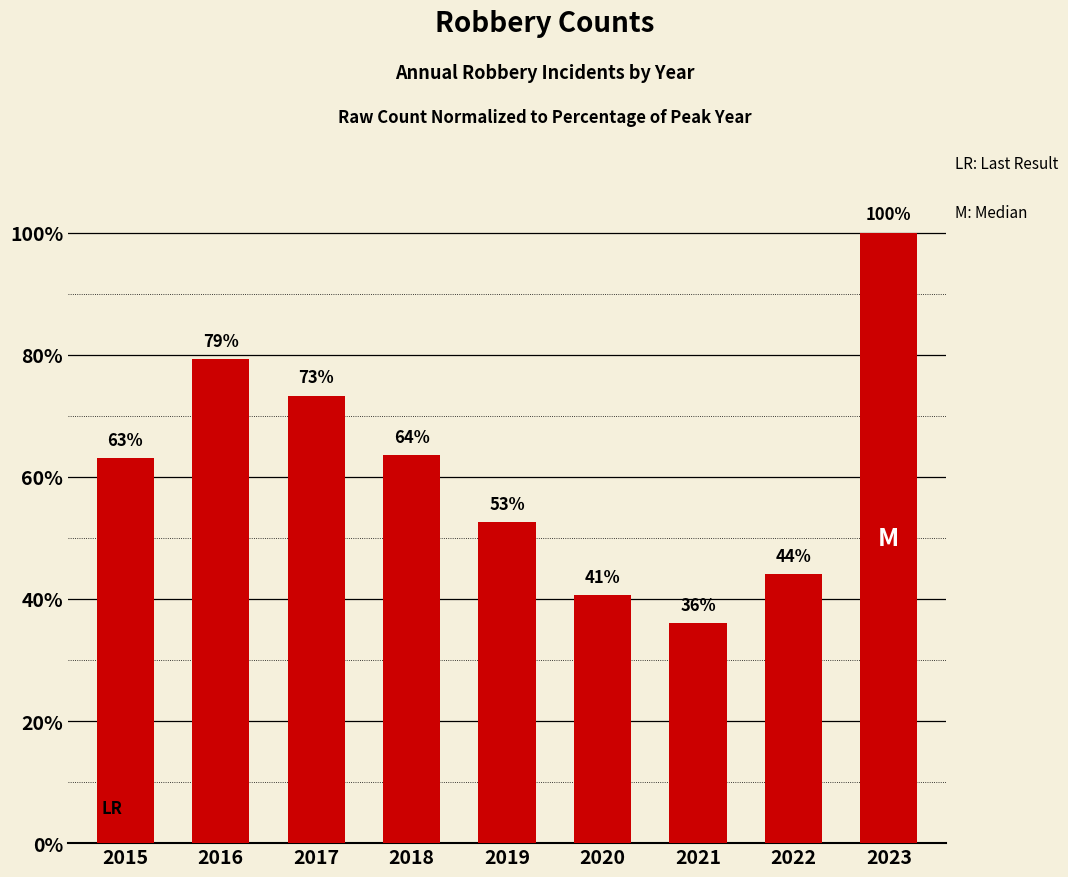

List the labels in order of value, largest first.

2023, 2016, 2017, 2018, 2015, 2019, 2022, 2020, 2021